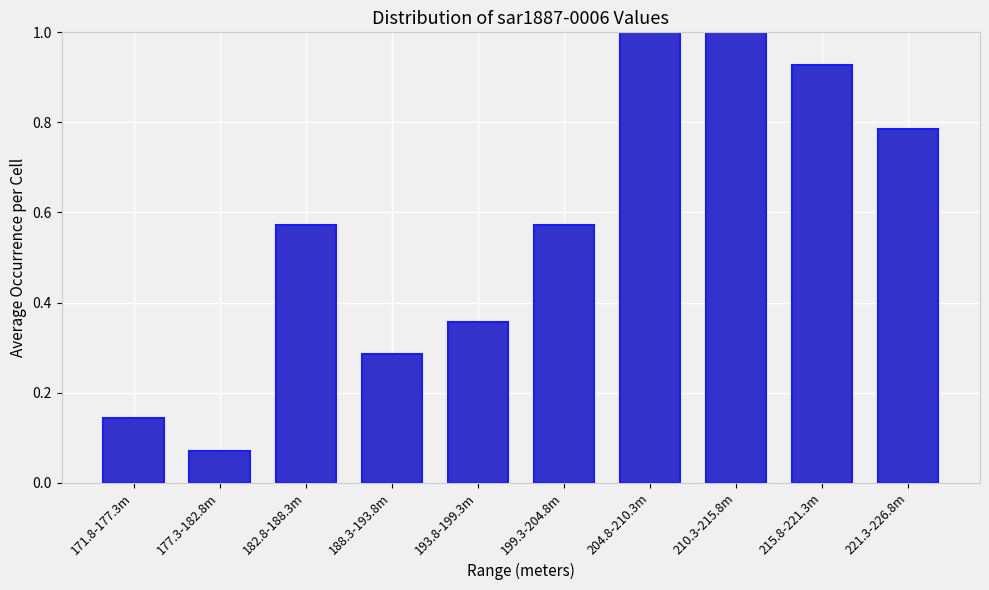

What is the sum of all values?

5.7